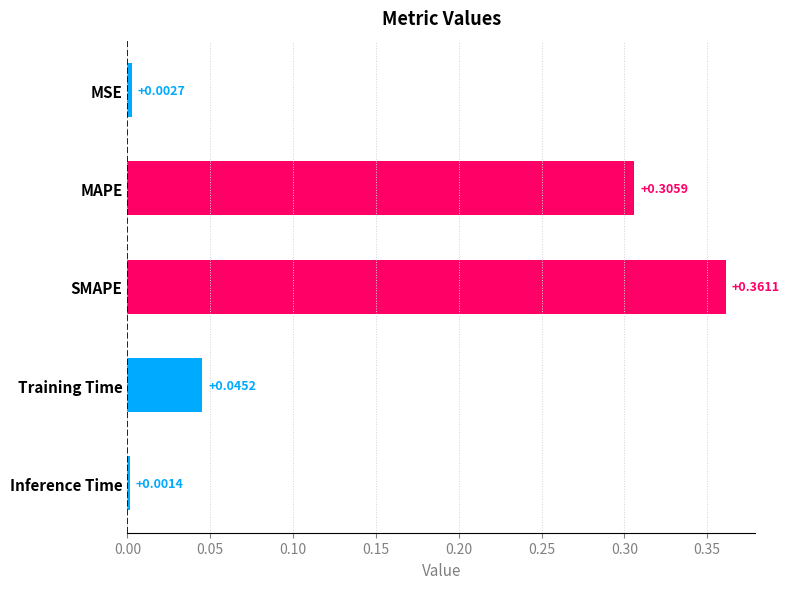

At which label is the value closest to 0?

Inference Time